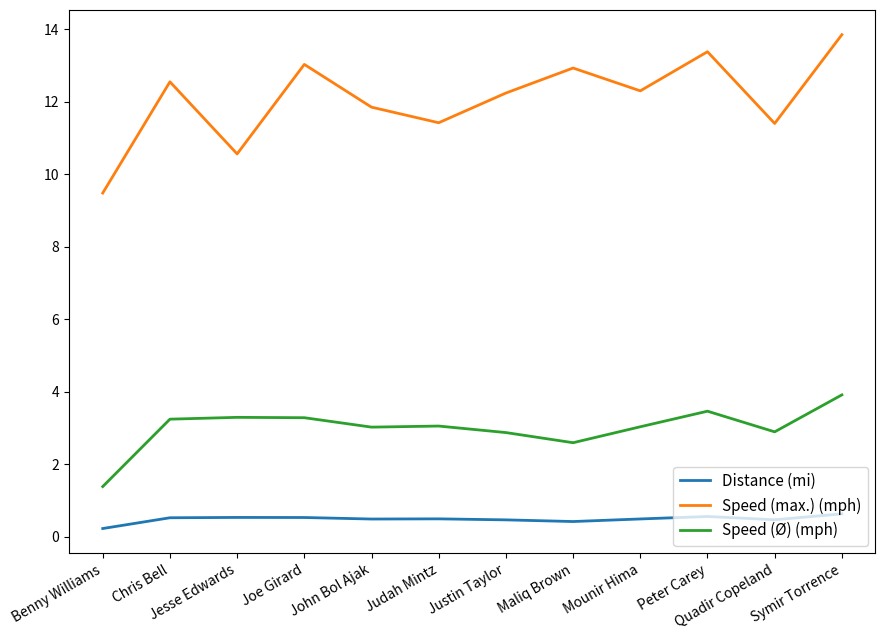

Read the Speed (Ø) (mph) value at Symir Torrence.

3.9